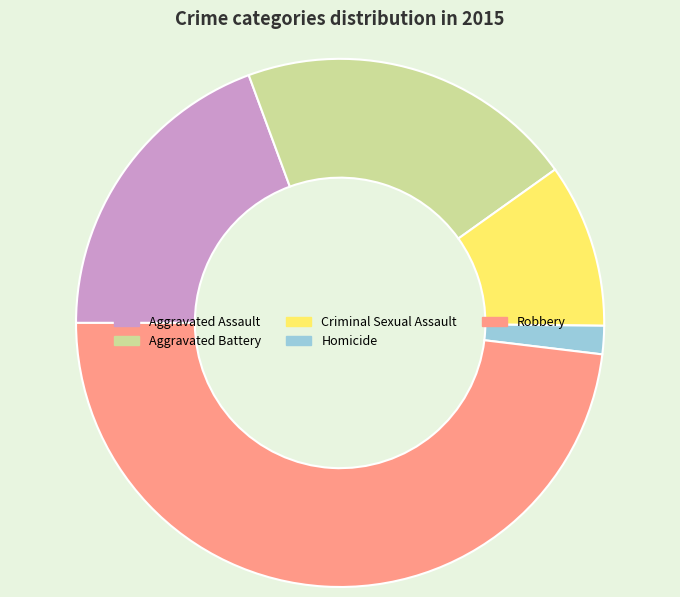

Rank the categories by value from highest to lowest.

Robbery, Aggravated Battery, Aggravated Assault, Criminal Sexual Assault, Homicide